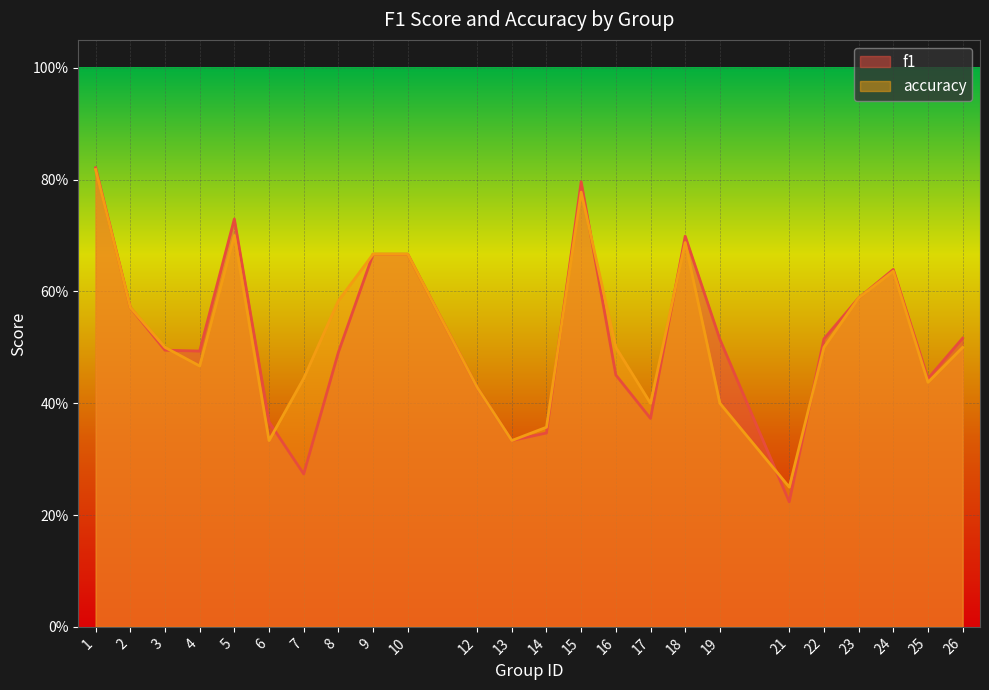

What is the sum of the f1 values at 13 and 1?

1.2